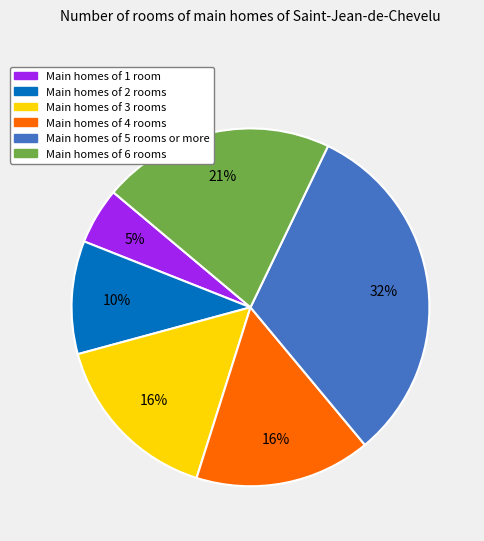

Count the number of slices in the pie.

6